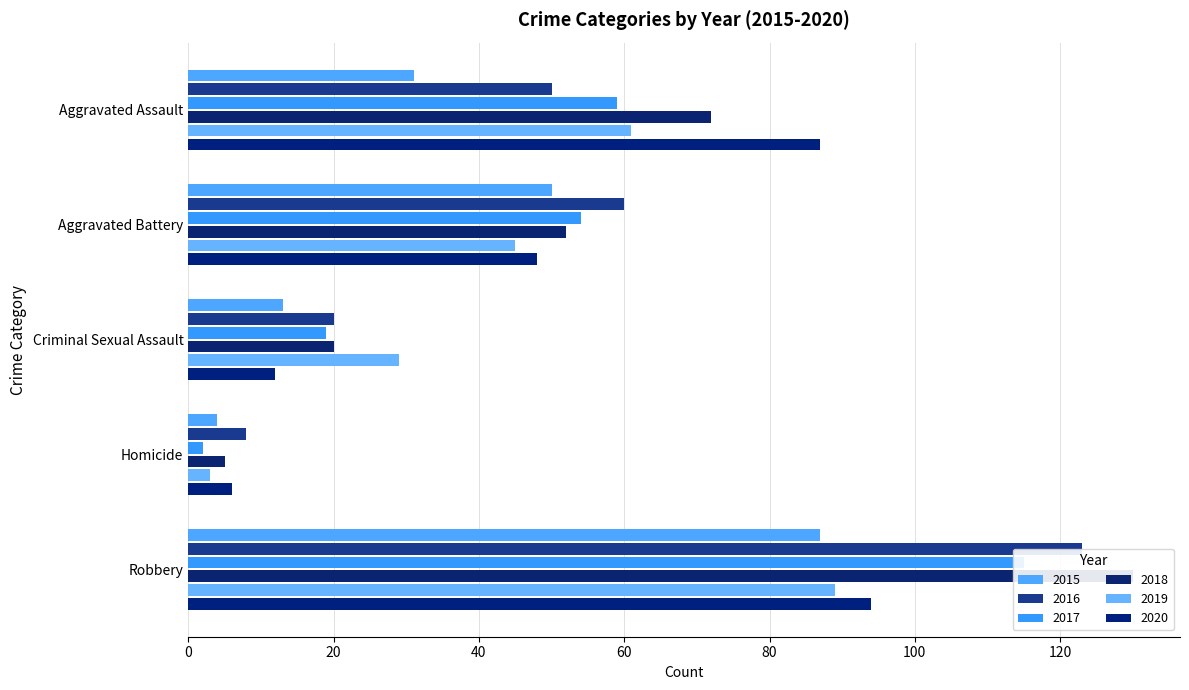

What is the label of the 1st bar from the right?

Robbery